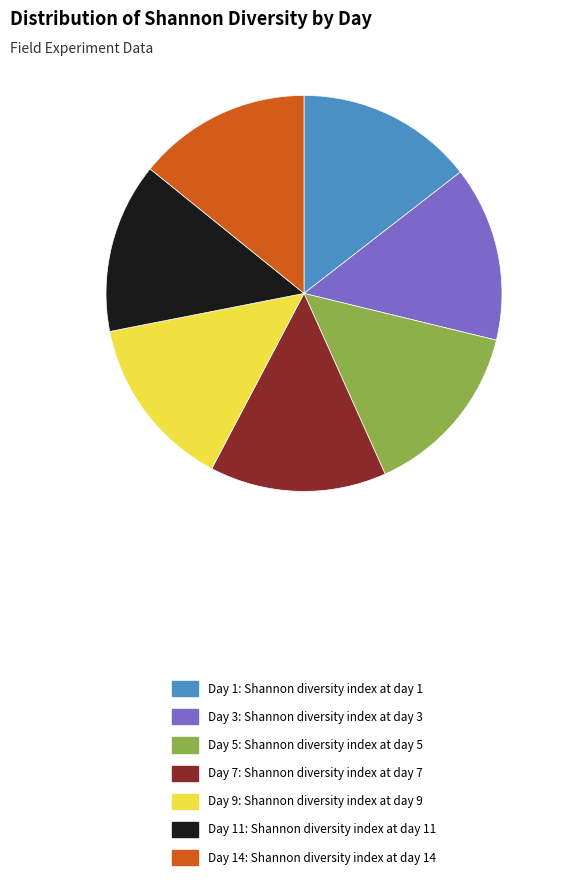

True or false: Day 3: Shannon diversity index at day 3 accounts for 28% of the total.

False